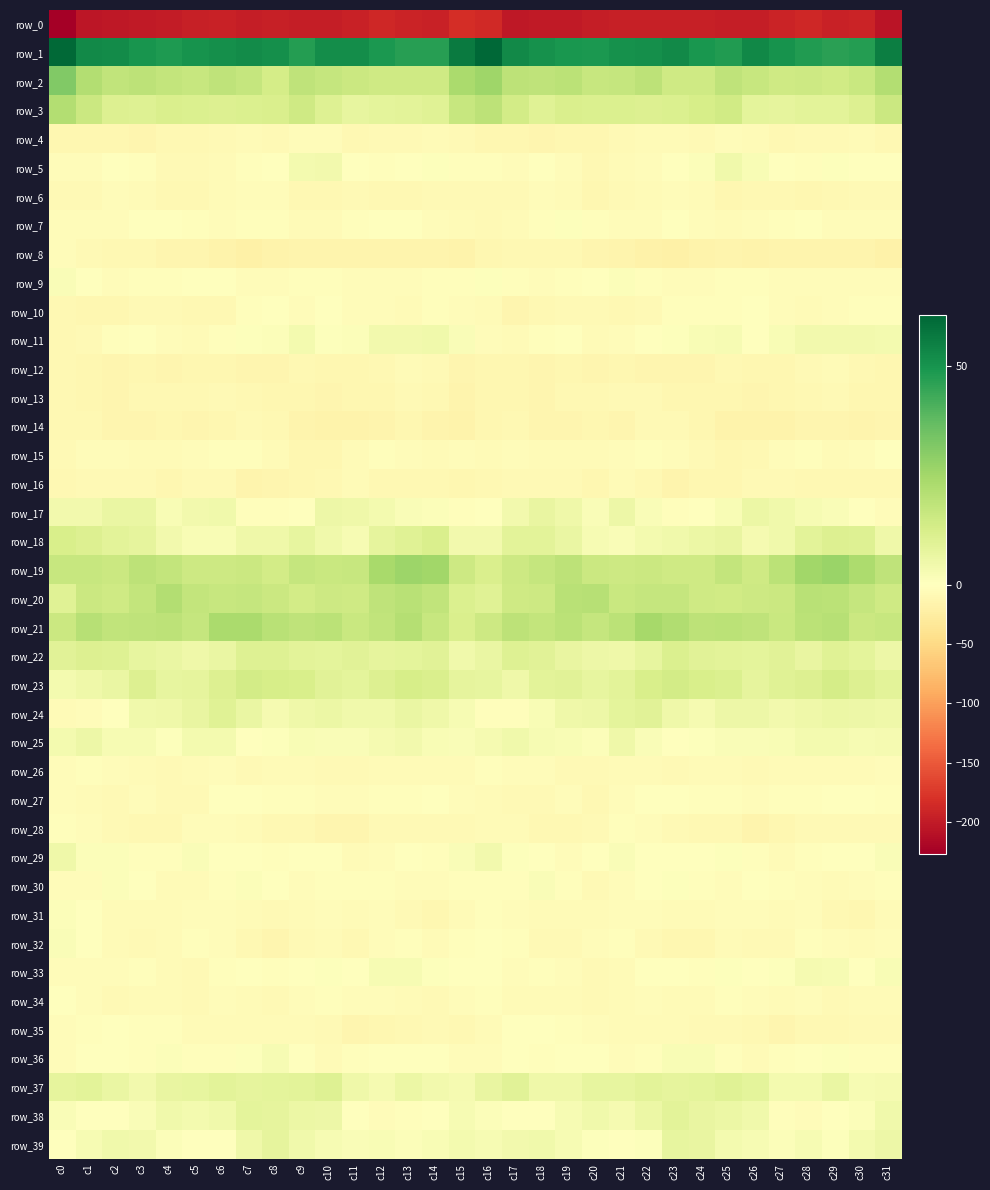

What is the average value of the row_16 series?

-9.7